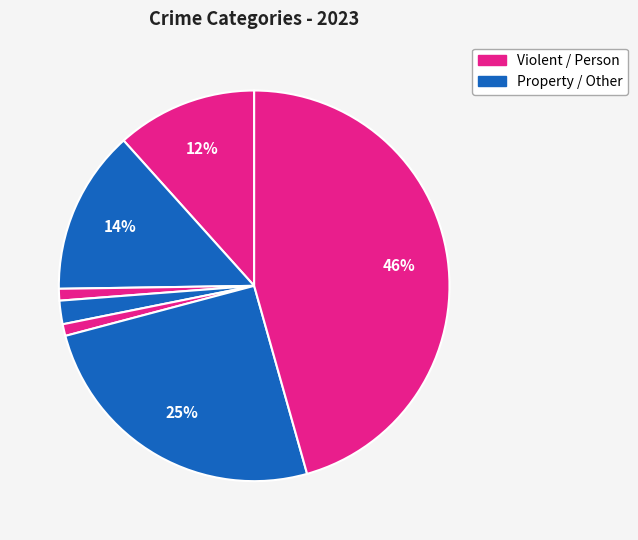

Count the number of slices in the pie.

7